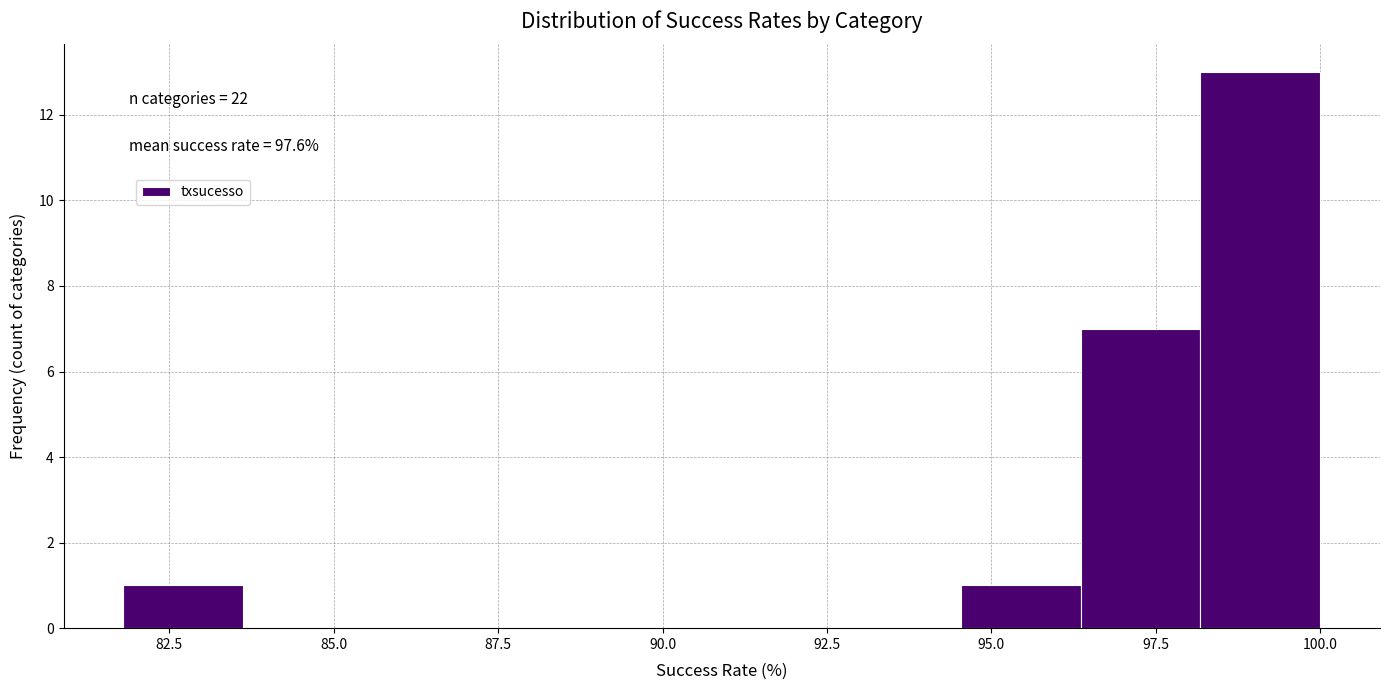

Around what value on the x-axis is the tallest bar? Give the approximate position of its centre, as read against the axis.

99.0